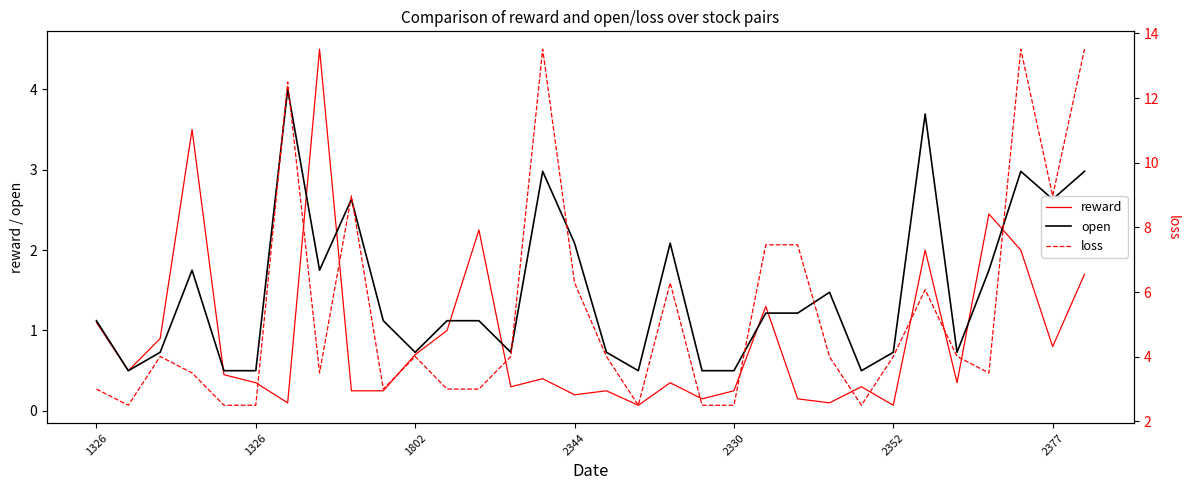

Which series changed the most between 15 and 22?

loss